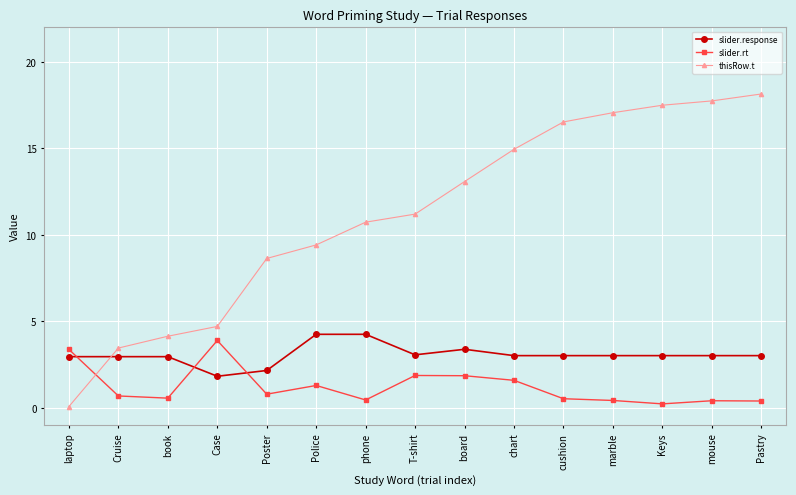

True or false: slider.rt has more than 0 points higher than both neighbors.

True